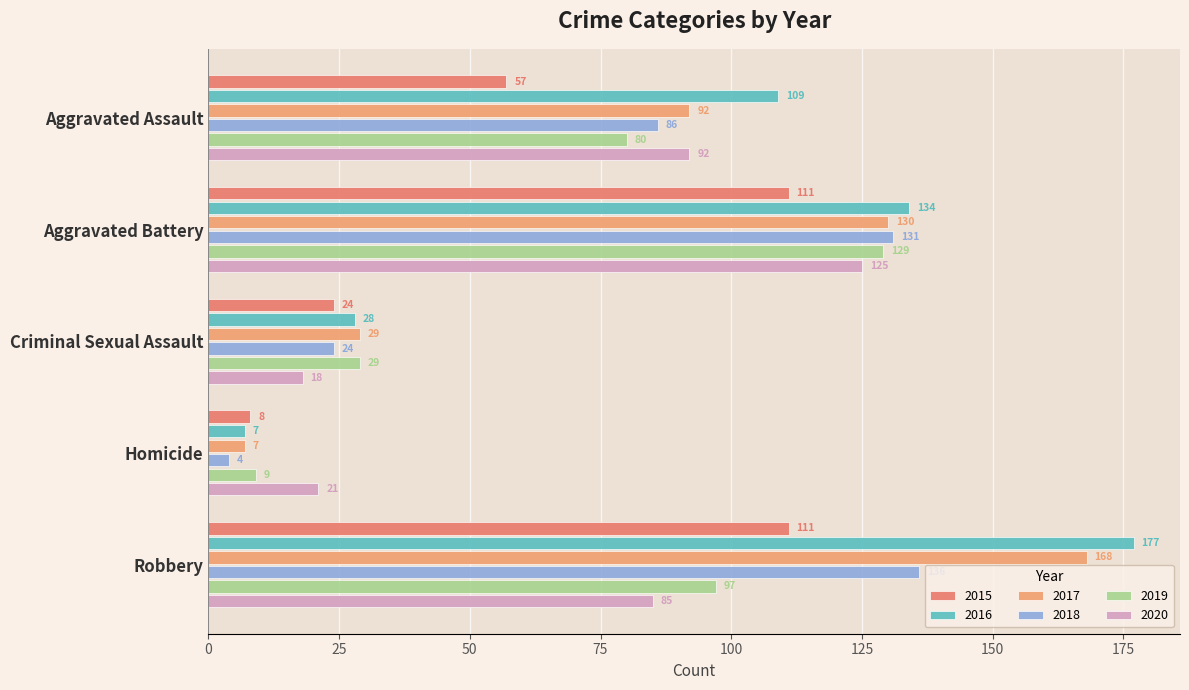

How many categories are shown in the chart?

5